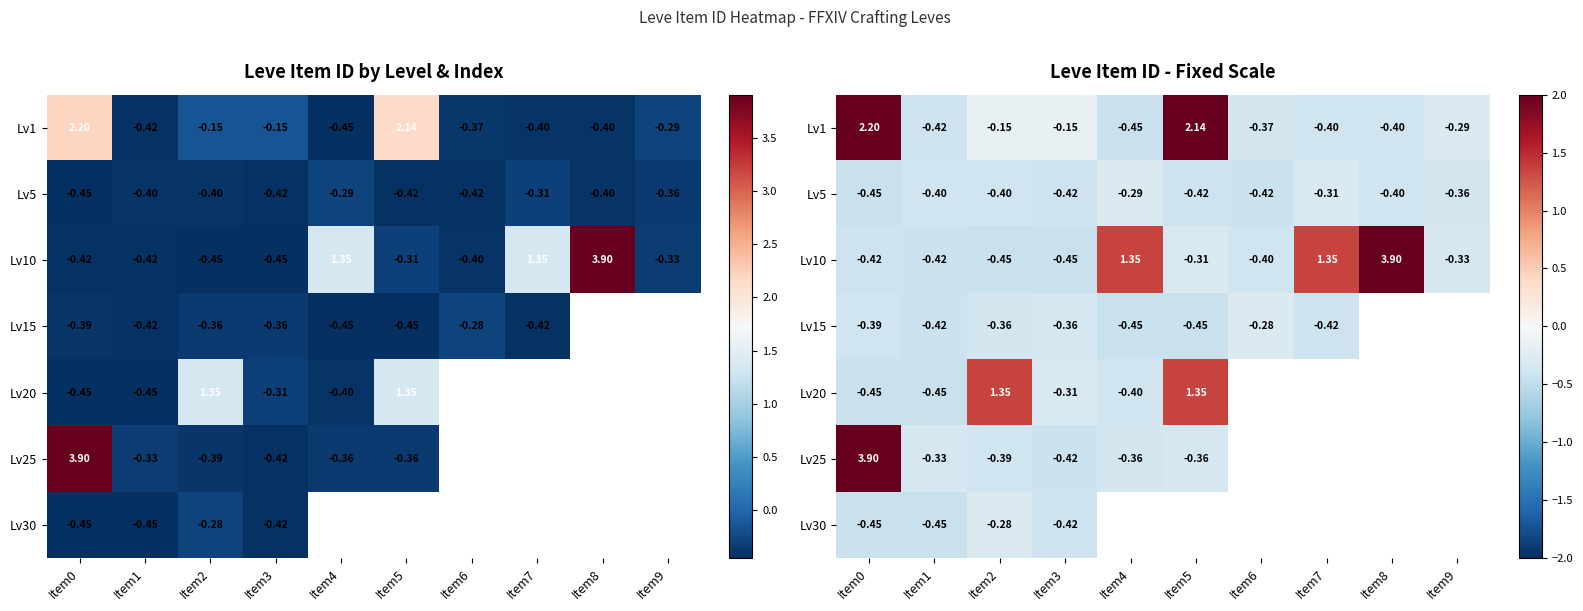

Rank the series at Item2 from lowest to highest value.

Lv10, Lv5, Lv25, Lv15, Lv30, Lv1, Lv20